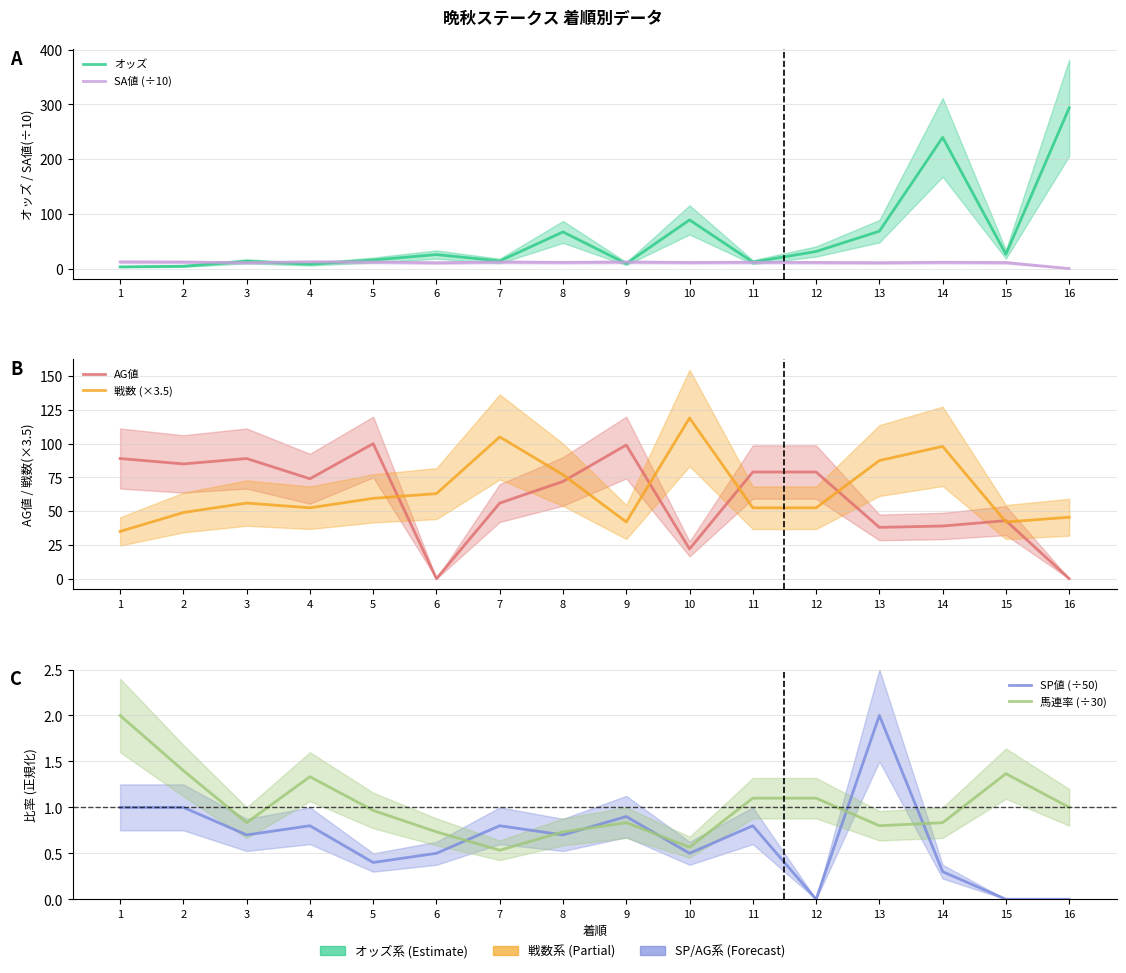

What is the value of the AG値 point at the 5th from the left?

100.0